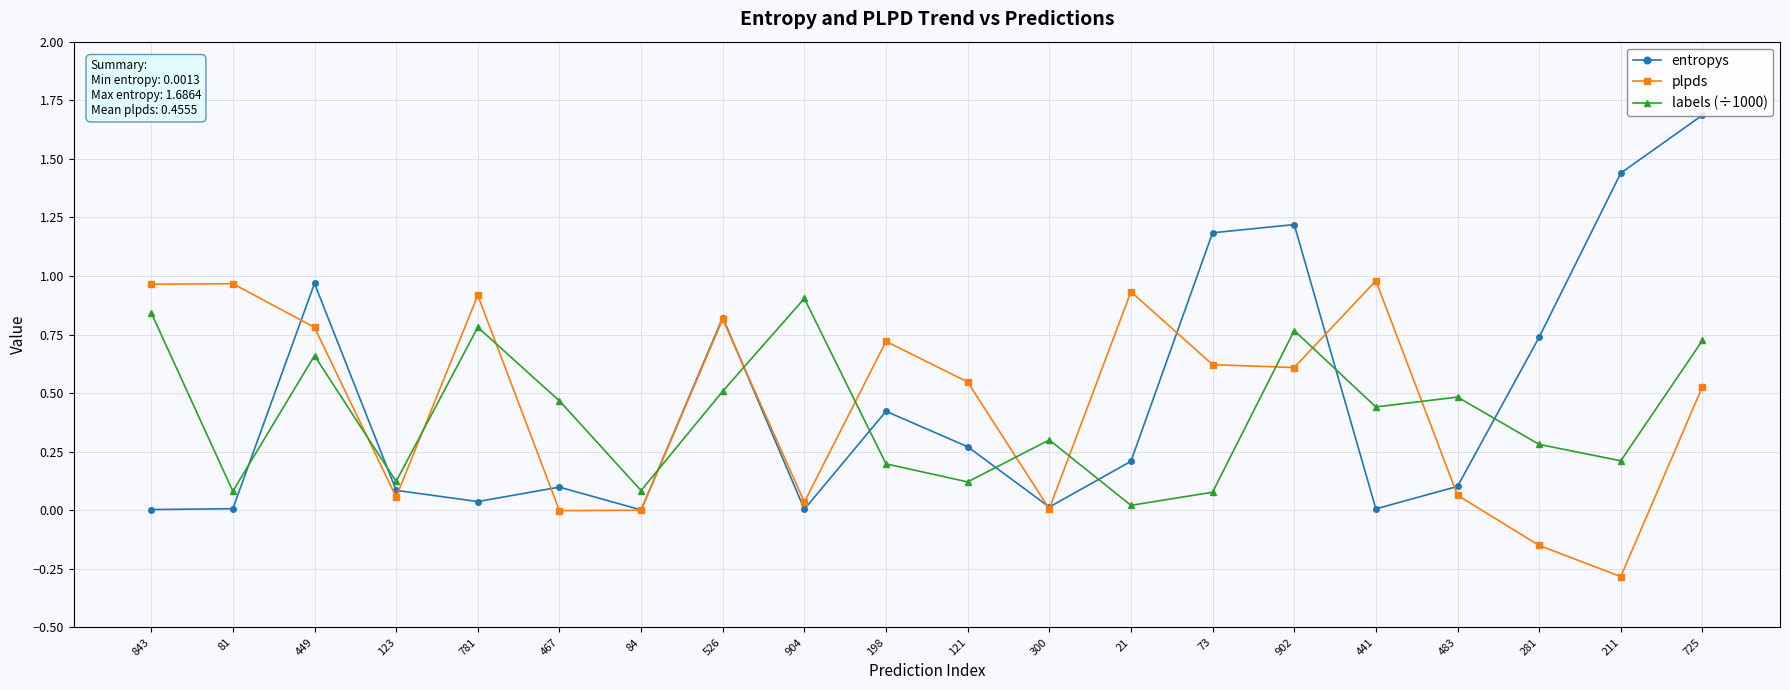

What is the minimum value shown in the chart?

-0.3